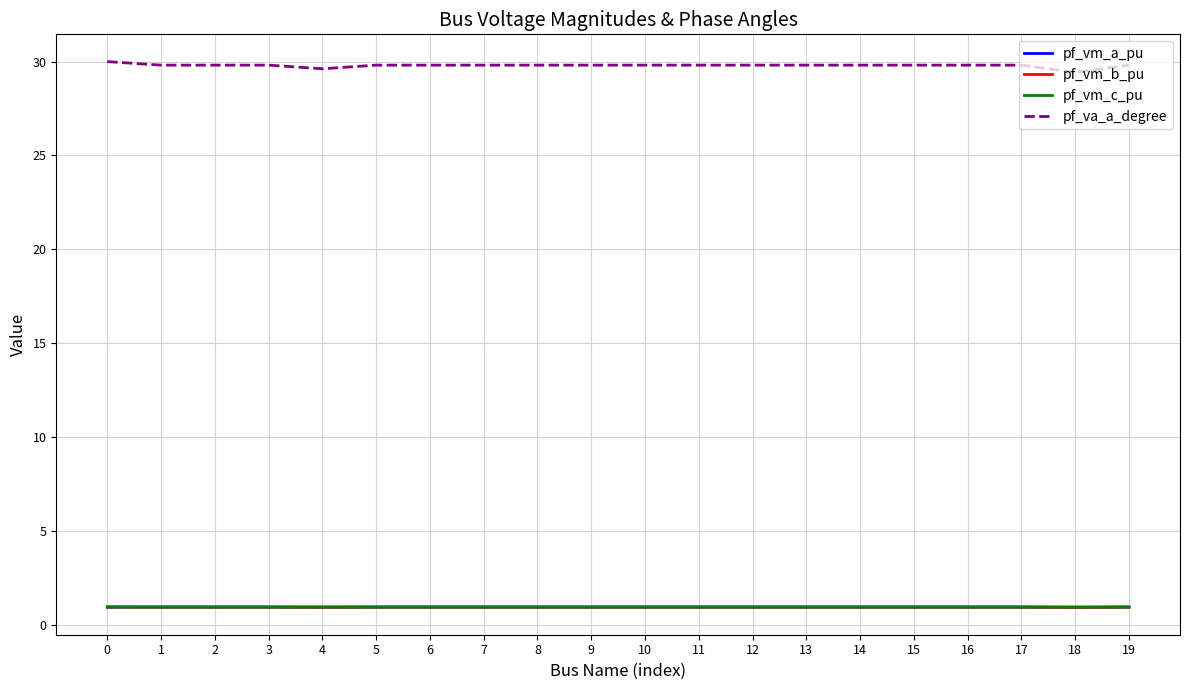

The value of pf_vm_b_pu at 7 is 0.9. True or false?

True